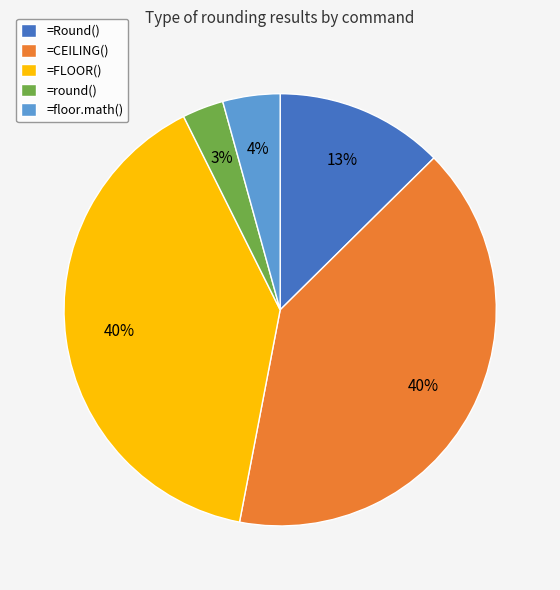

To the nearest percent, what percentage of the pie is =CEILING()?

40%